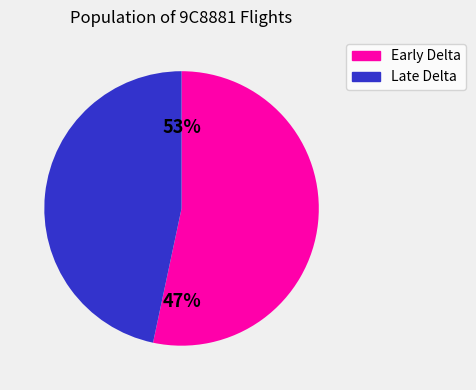

The 1 slice represents 11% of the pie. True or false?

False